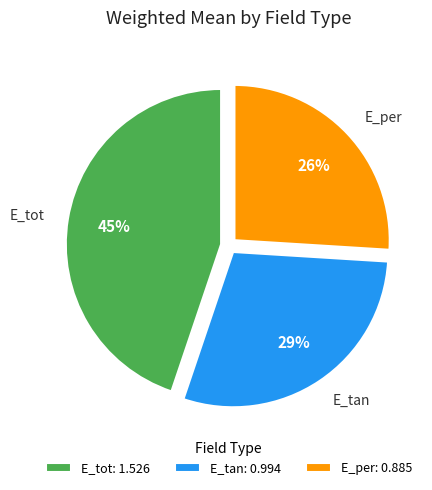

True or false: E_tot accounts for 45% of the total.

True